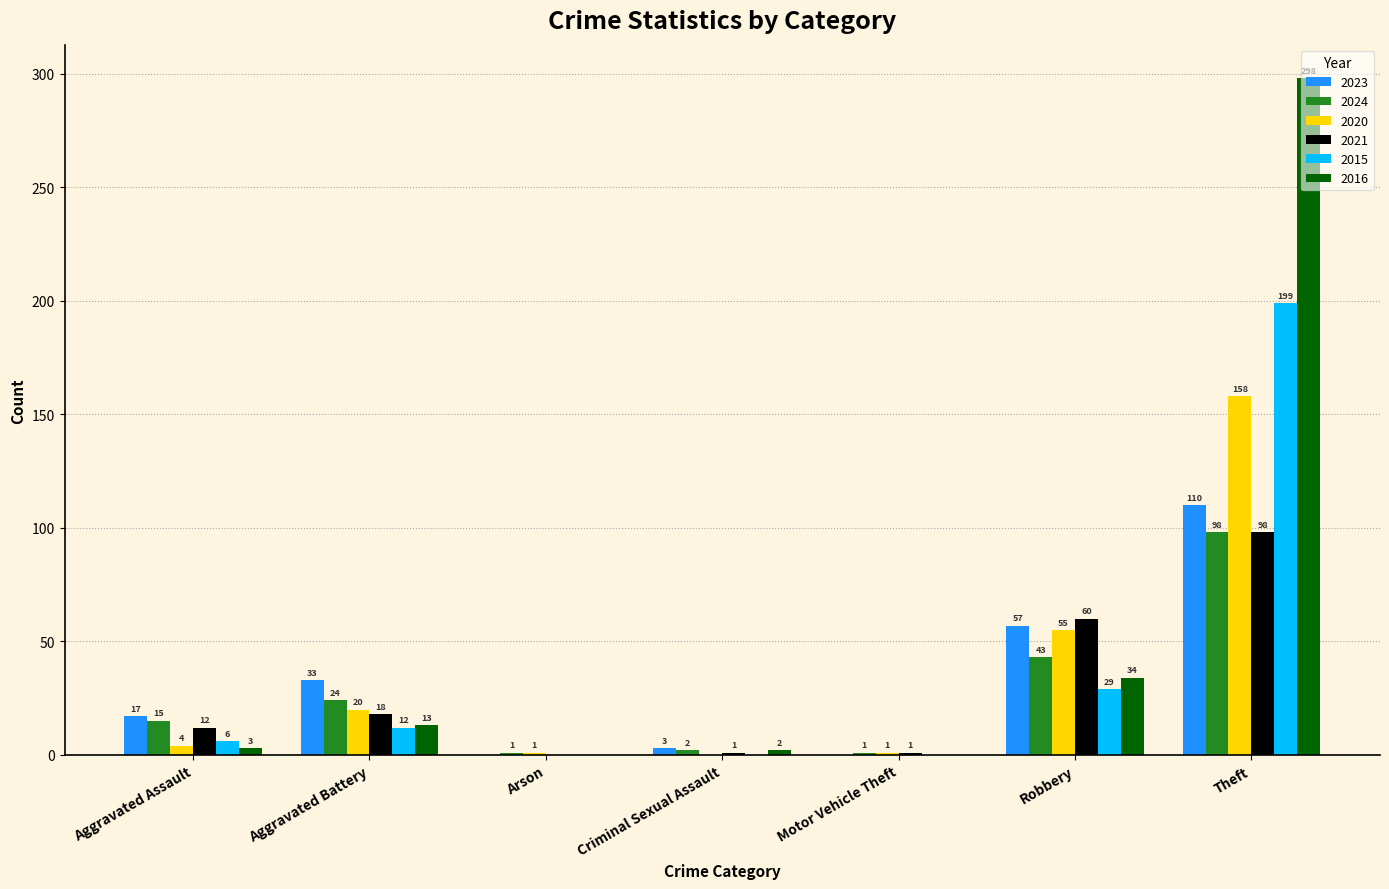

Which category has the highest value in the 2023 series?

Theft